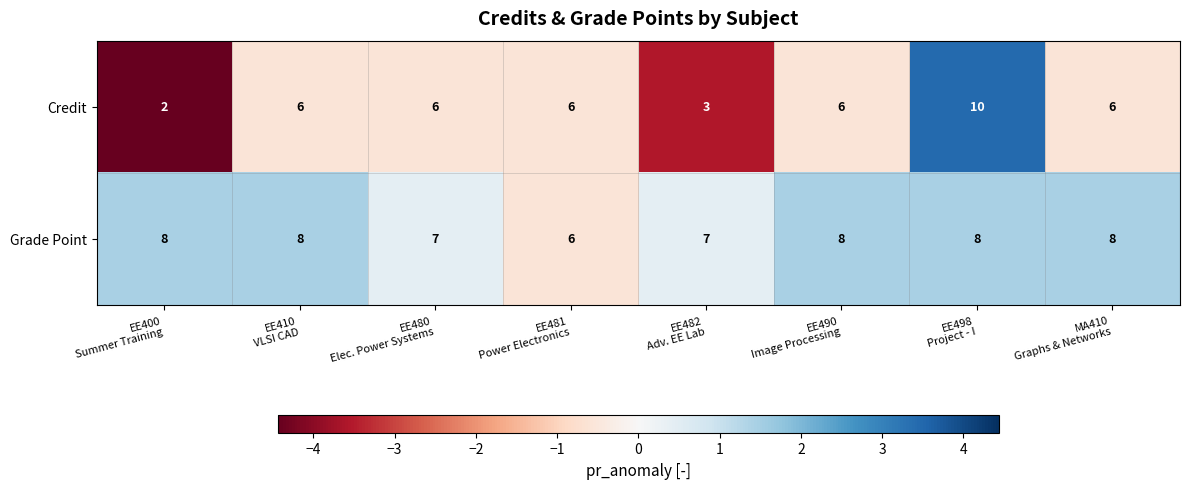

Rank the series by their average value, from highest to lowest.

Grade Point, Credit